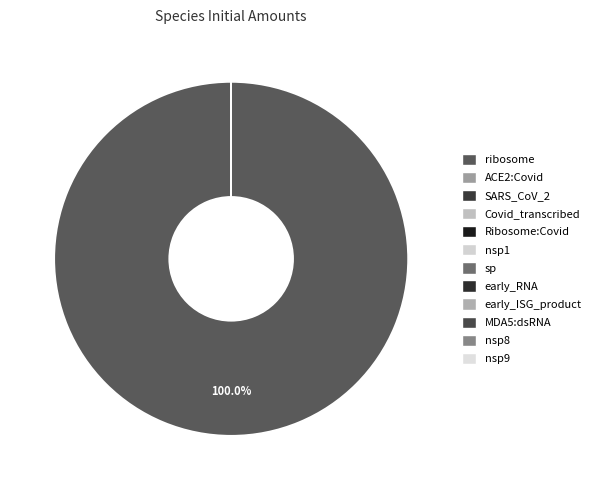

Do nsp8 and sp together represent more than half of the pie?

No